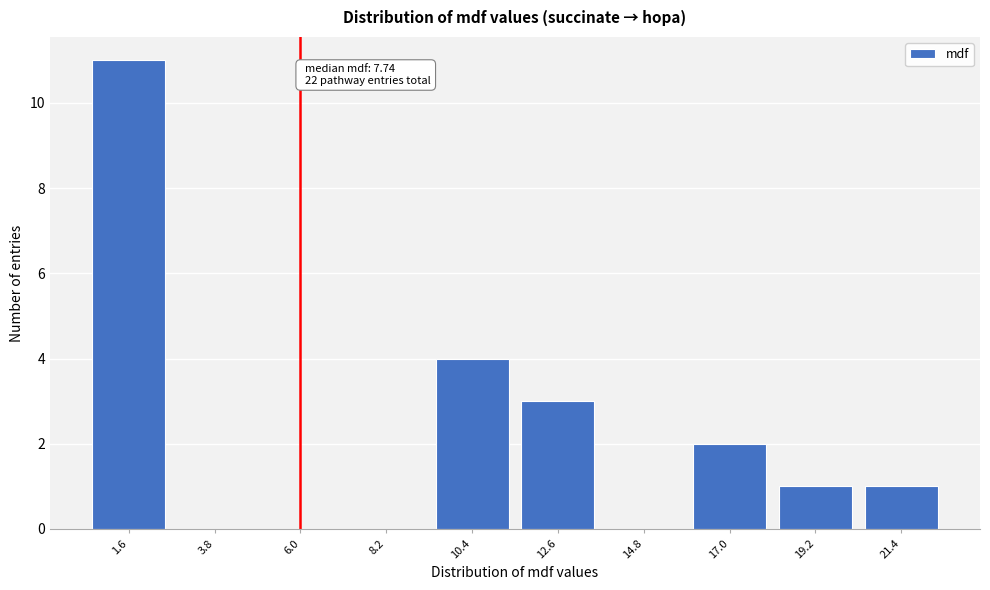

Reading left to right, transcribe all the data shown in this chart.

1.6=11	3.8=0	6.0=0	8.2=0	10.4=4	12.6=3	14.8=0	17.0=2	19.2=1	21.4=1